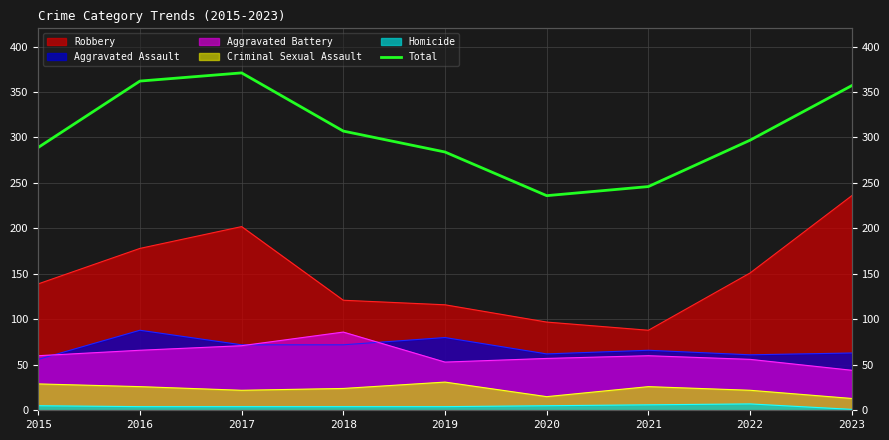

What is the difference between the maximum and minimum values?

135